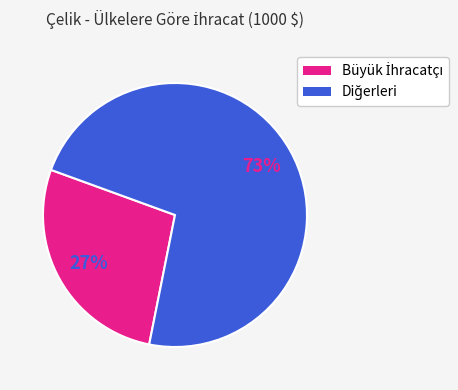

To the nearest percent, what is the average slice percentage?

50%